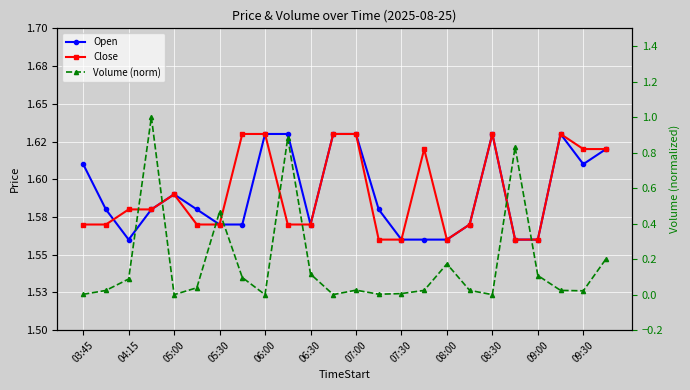

True or false: Open and Volume (norm) intersect in this chart.

False